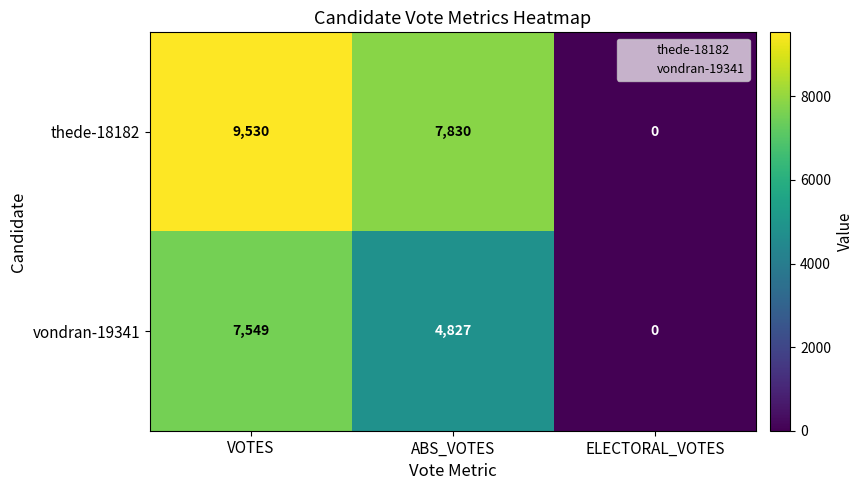

What is the spread (max minus min) of values at VOTES?

1981